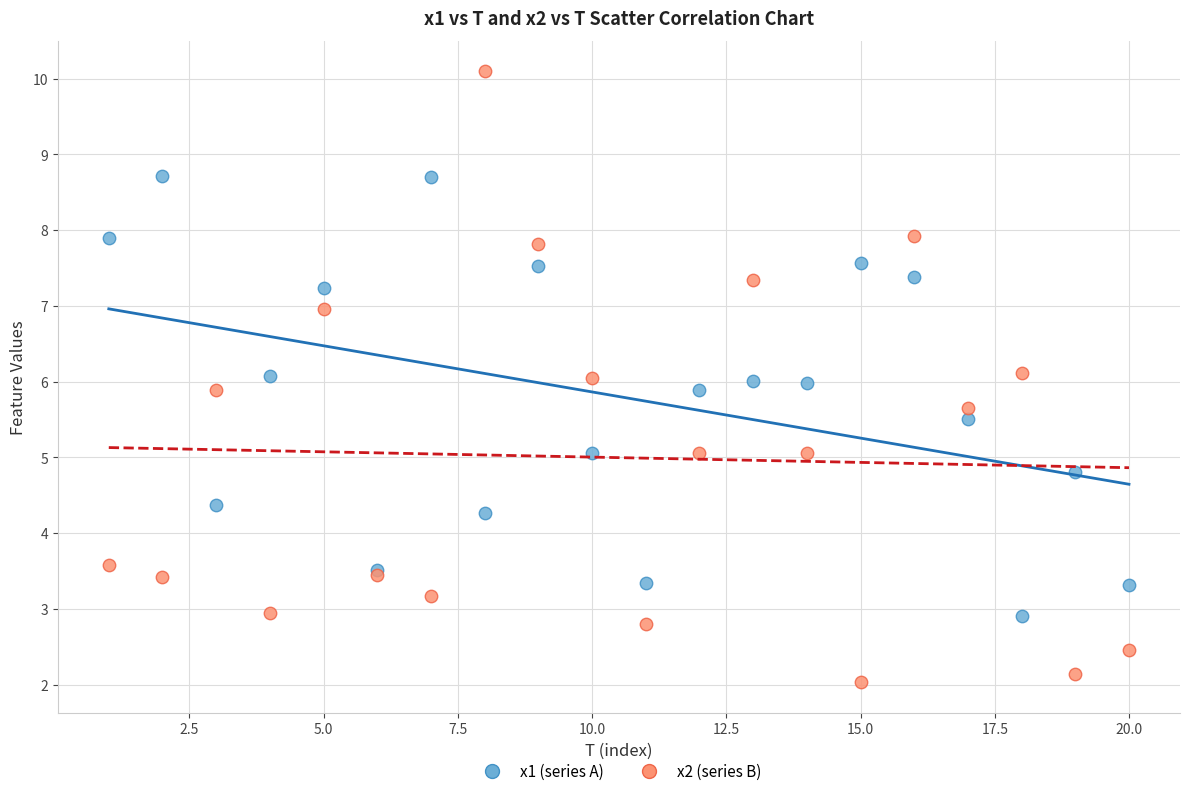

What is the X range (max minus min) for the scatter plot?

19.0